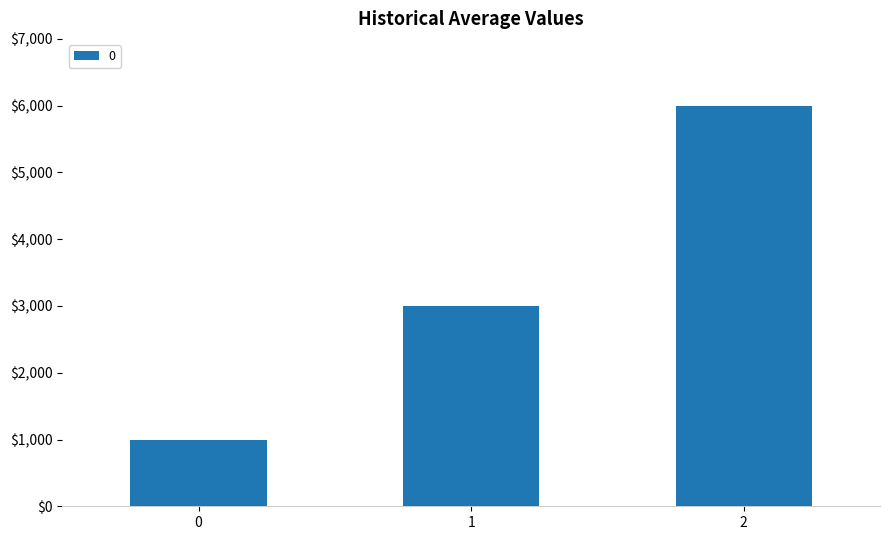

Is it true that the value at 2 is 6000?

True